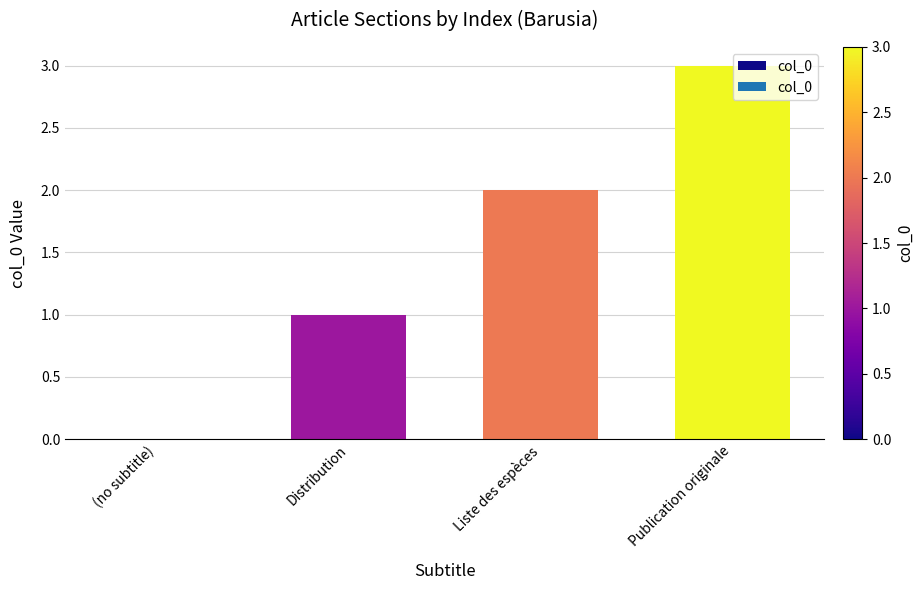

What is the approximate value at Liste des espèces?

2